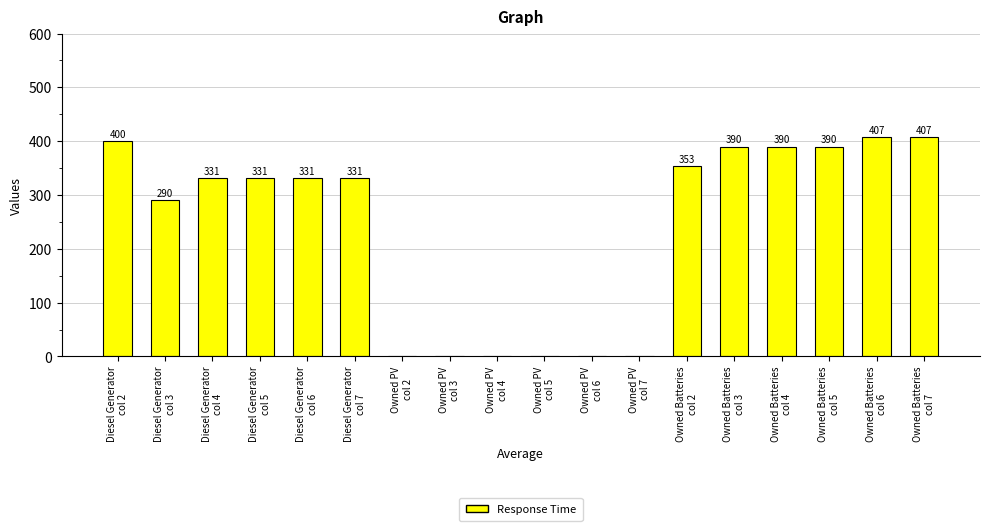

What is the maximum value shown in the chart?

407